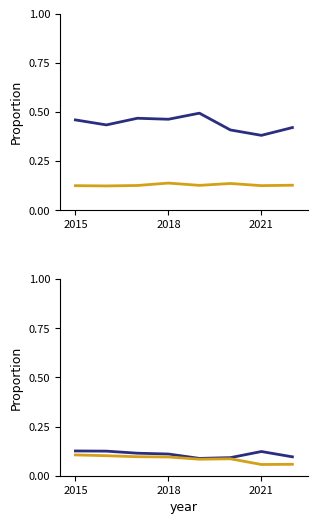

Does the chart display data point markers on the line(s)?

No